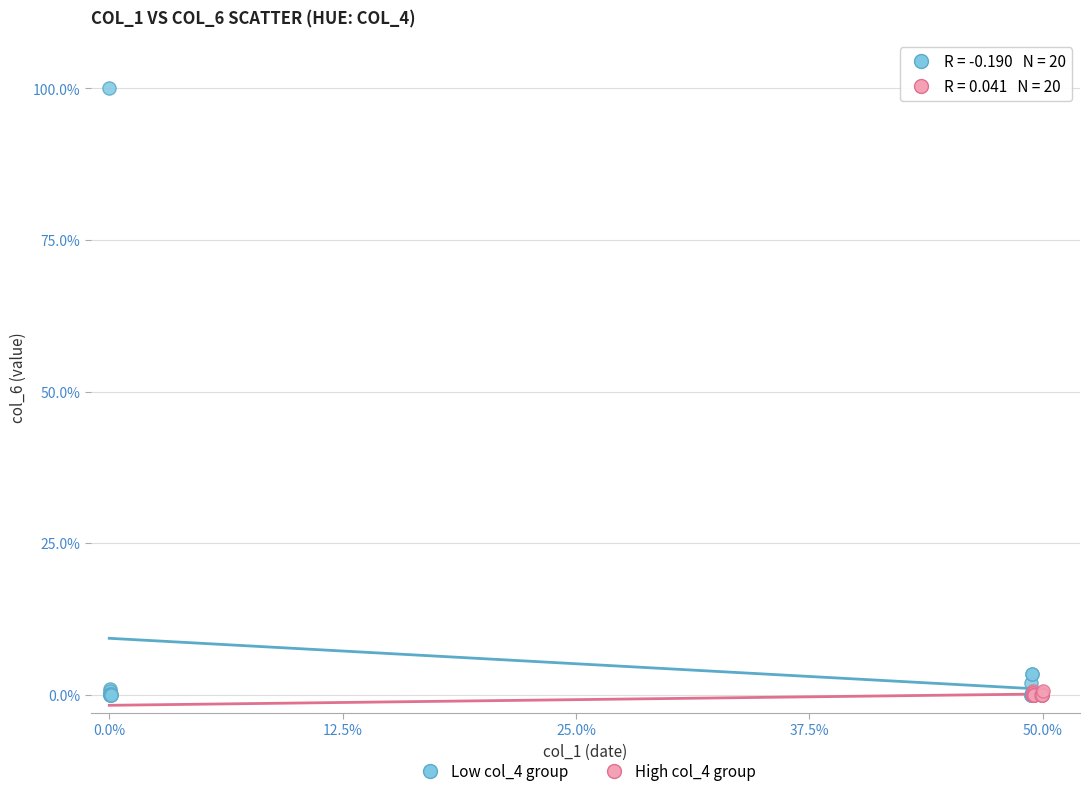

Which series contains the highest Y value?

Low col_4 group